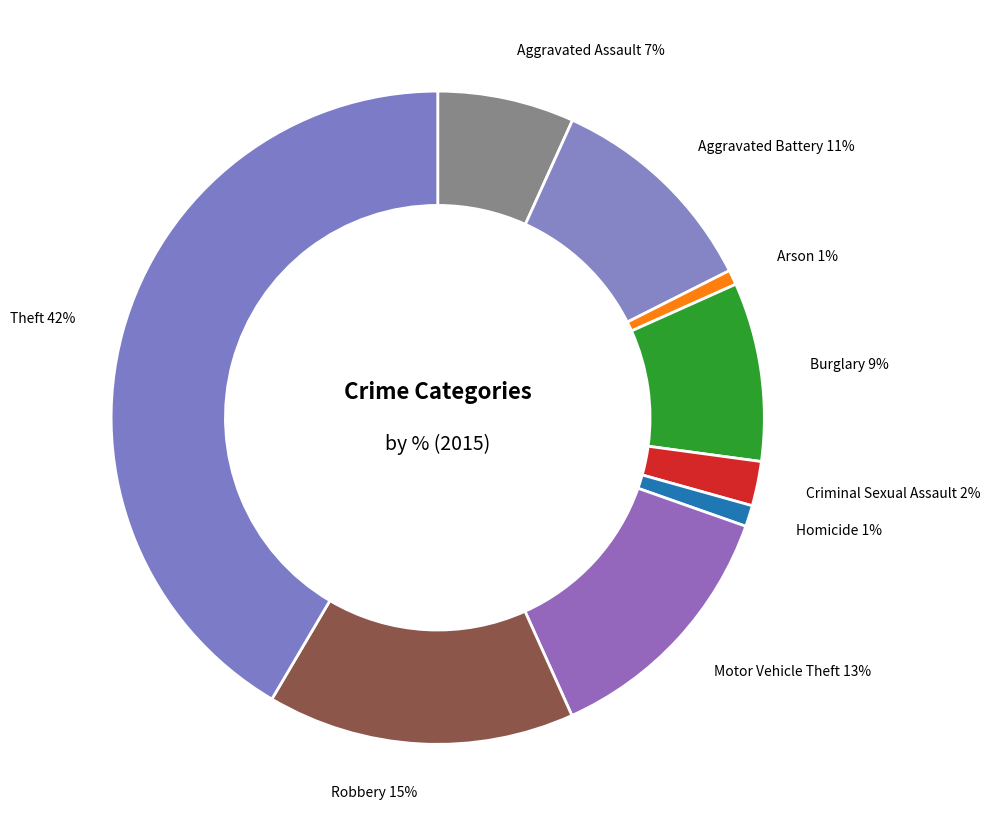

To the nearest percent, what is the combined percentage of Homicide and Arson?

2%